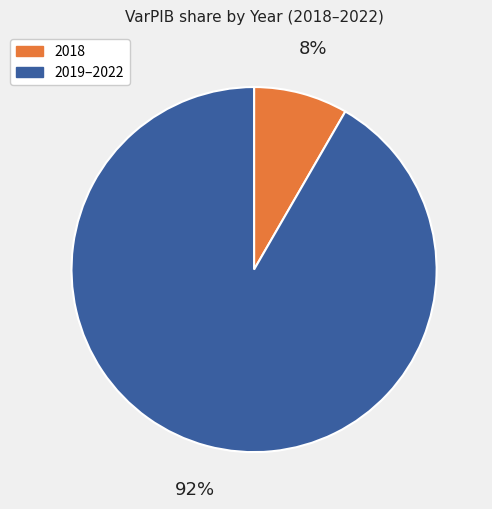

To the nearest percent, what is the average slice percentage?

50%